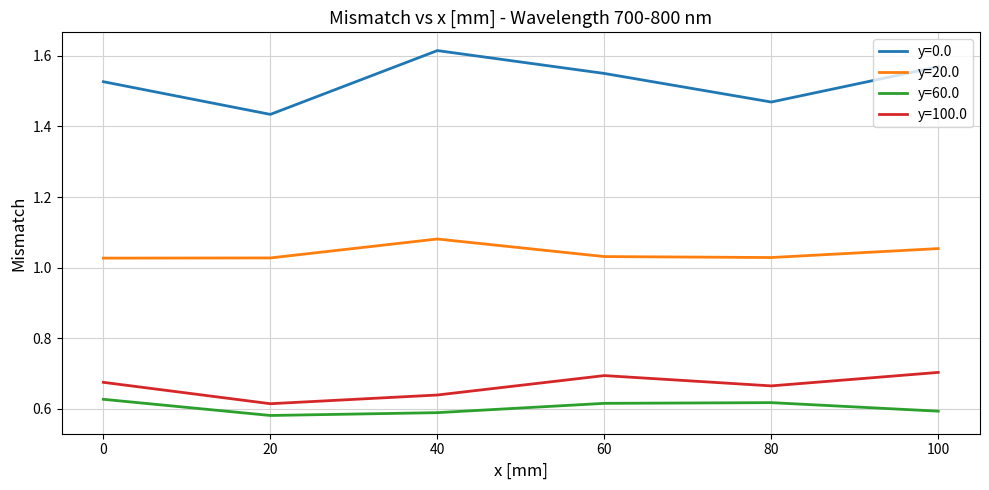

How many lines are shown in the chart?

4